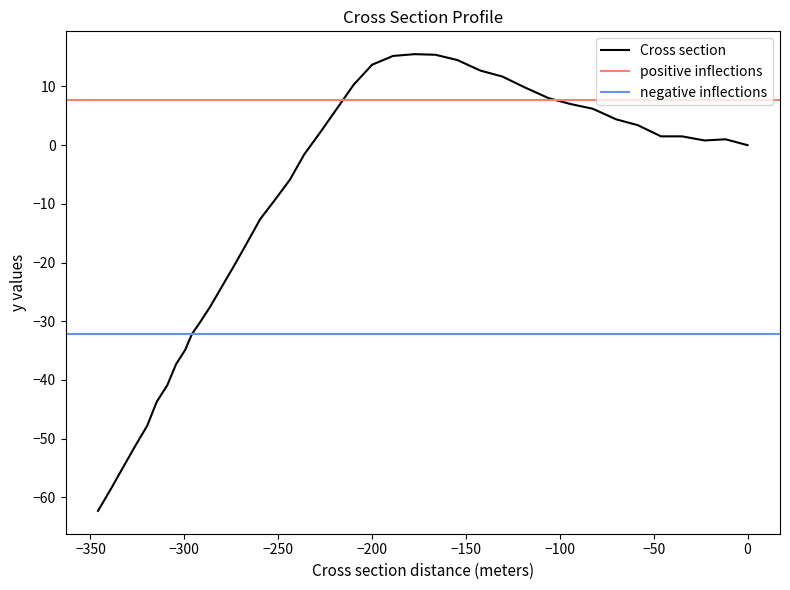

What is the average value?

-11.3